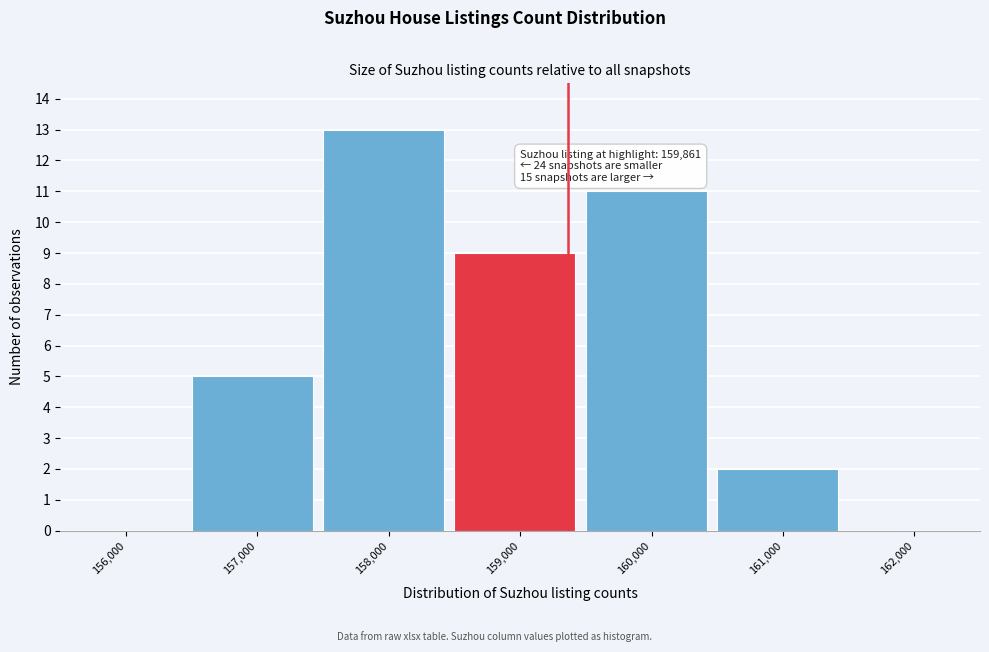

Reading right to left, list all the values displayed in this chart.

162,000=0	161,000=2	160,000=11	159,000=9	158,000=13	157,000=5	156,000=0